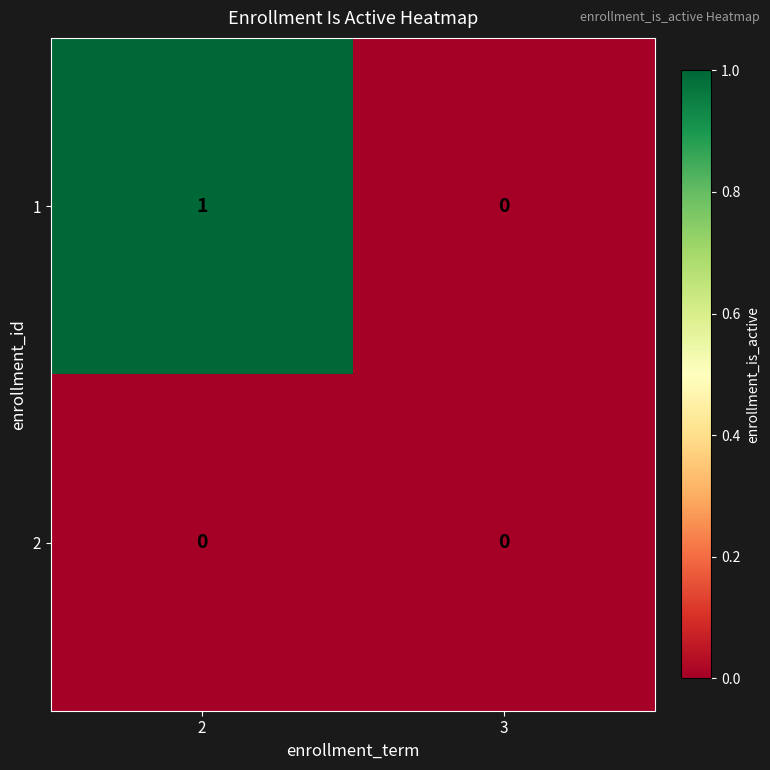

Which series has the largest total across all categories?

1